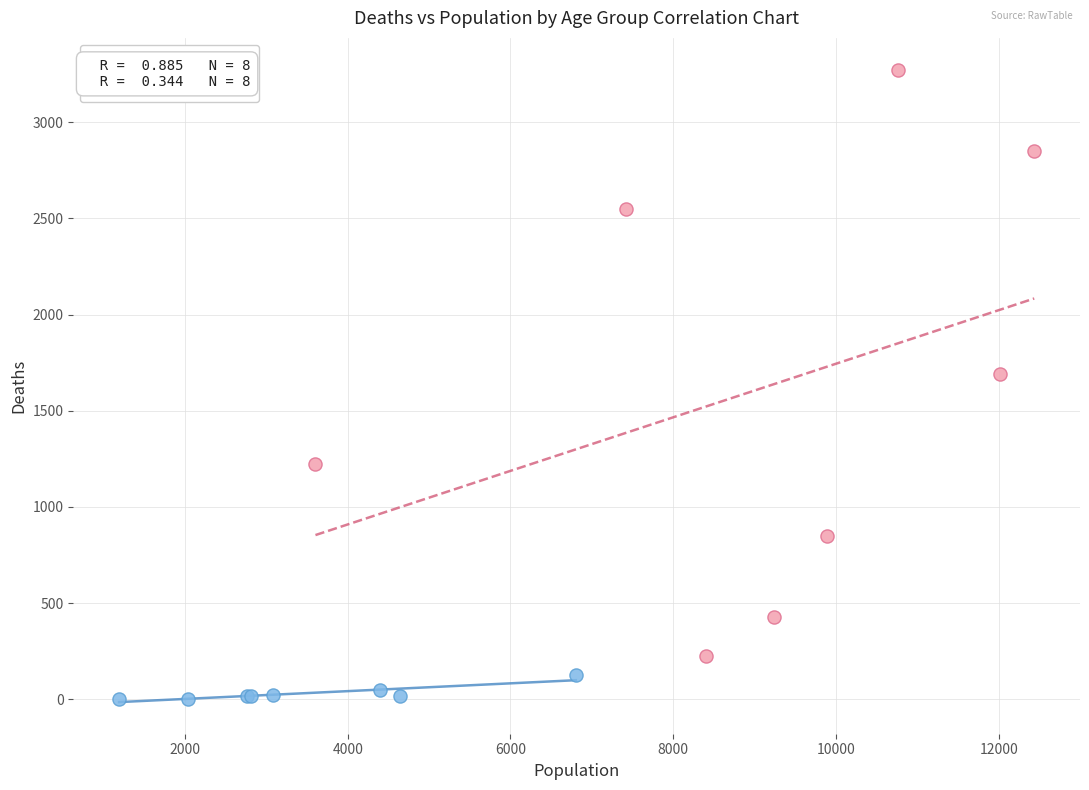

Which series reaches the minimum Y coordinate?

Low Deaths Group